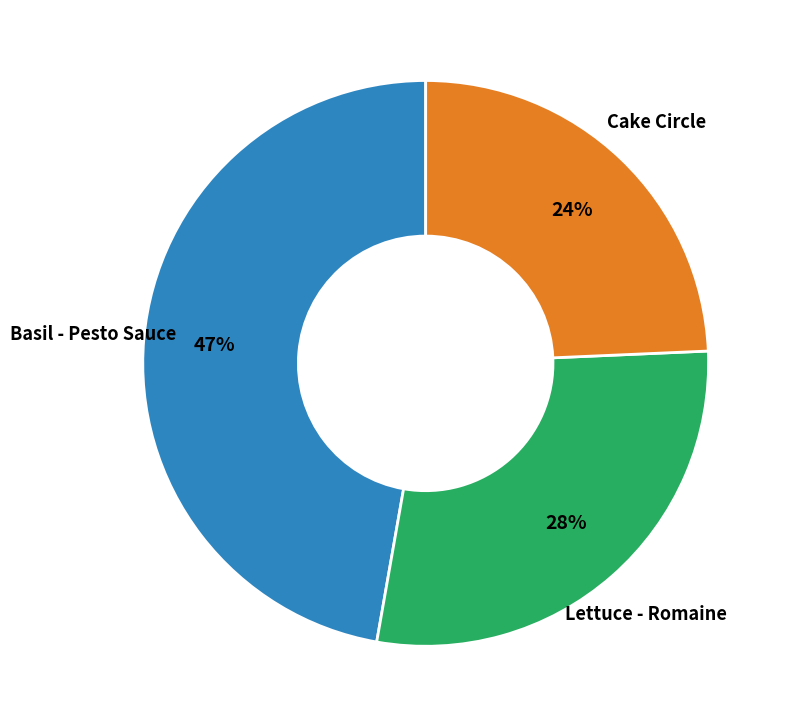

Is it true that Cake Circle is 24% of the pie?

True